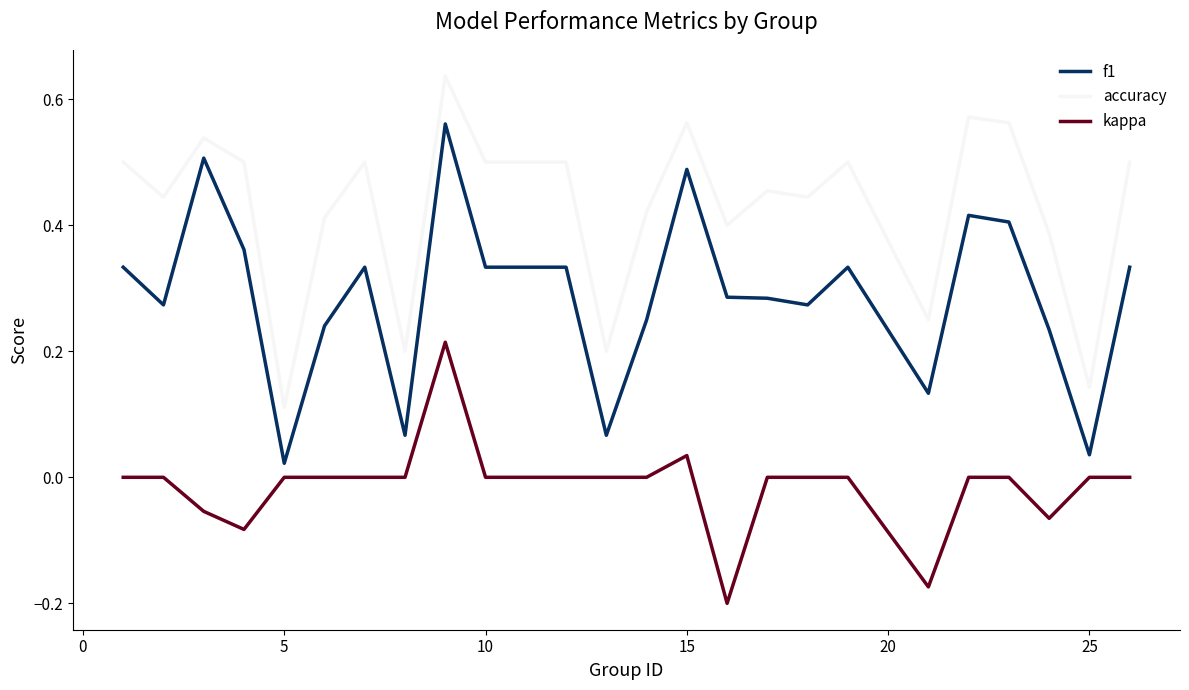

True or false: accuracy and kappa intersect in this chart.

False